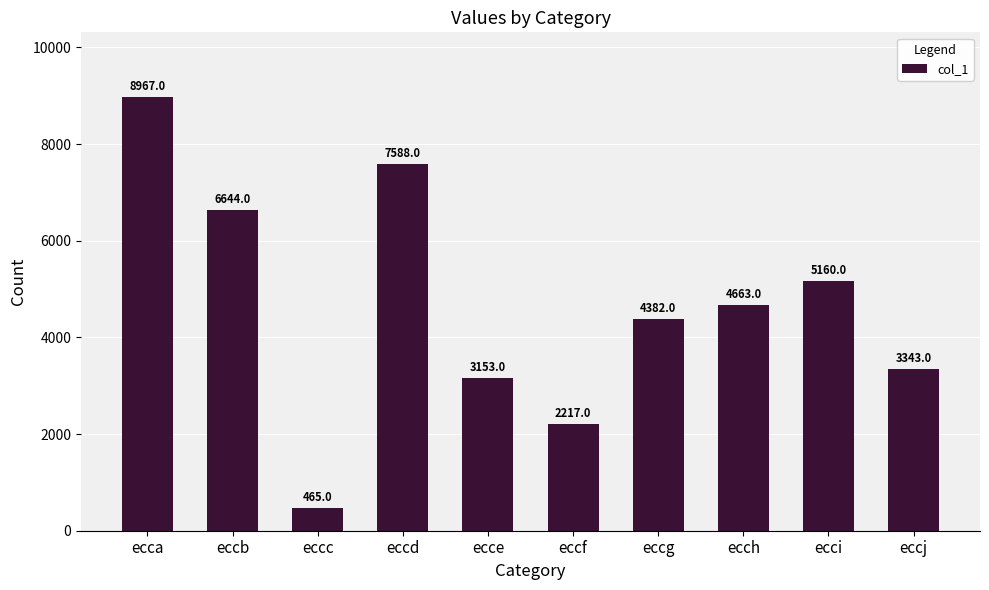

What value does the data have at eccd?

7588